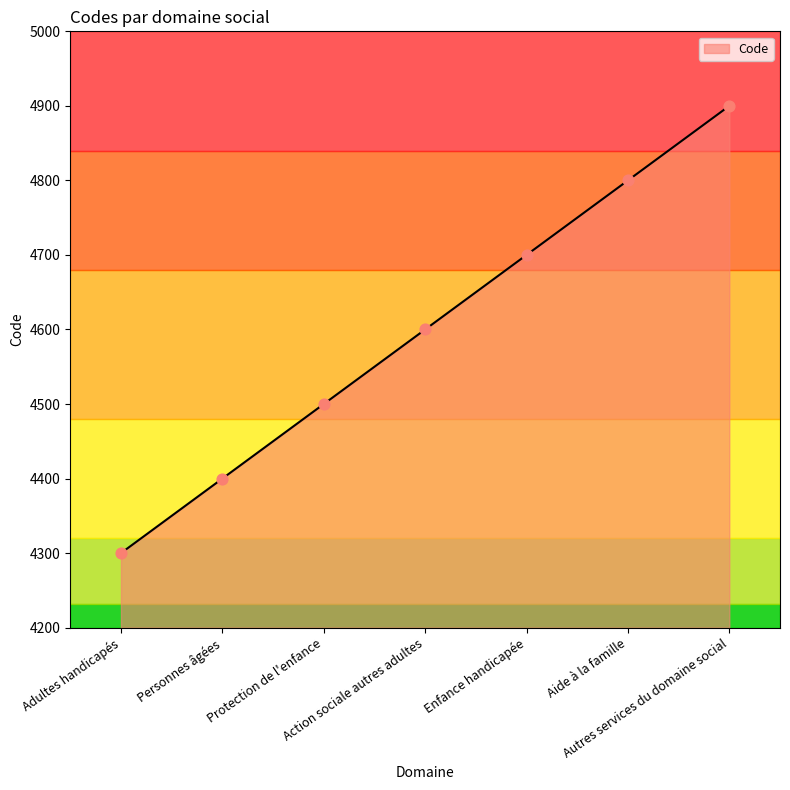

What is the change in value from Personnes âgées to Protection de l'enfance?

+100